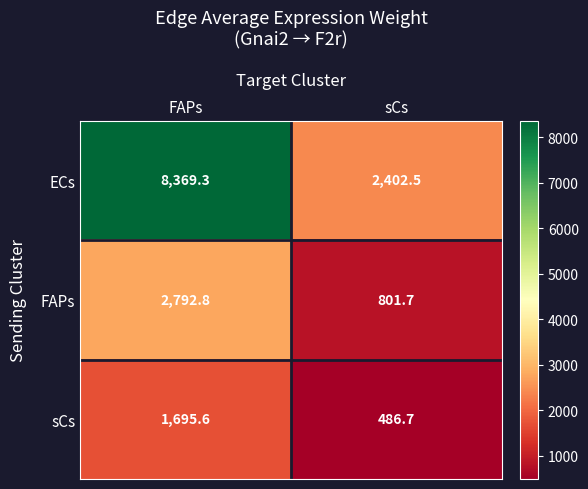

Which series has the largest total across all categories?

ECs